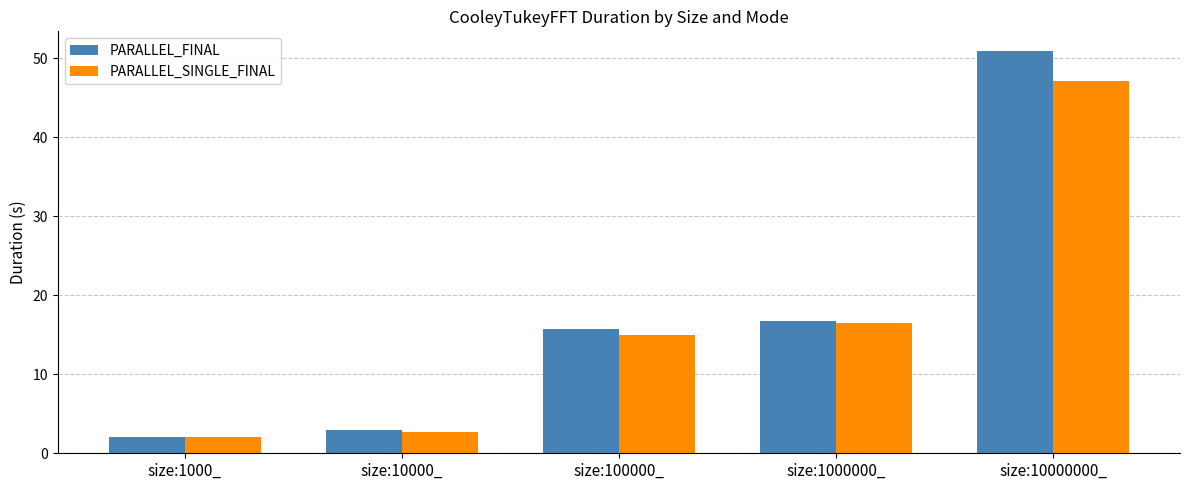

Which category has the lowest value in the PARALLEL_FINAL series?

size:1000_